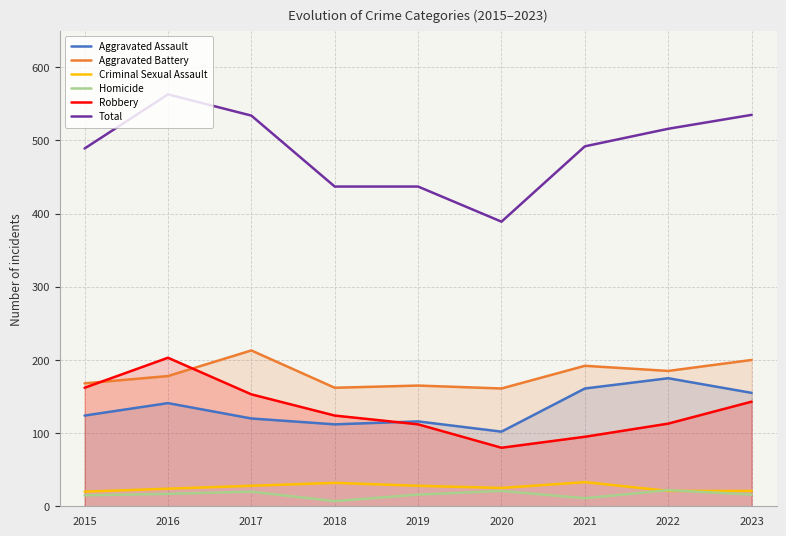

Which category has the lowest value in the Criminal Sexual Assault series?

2015